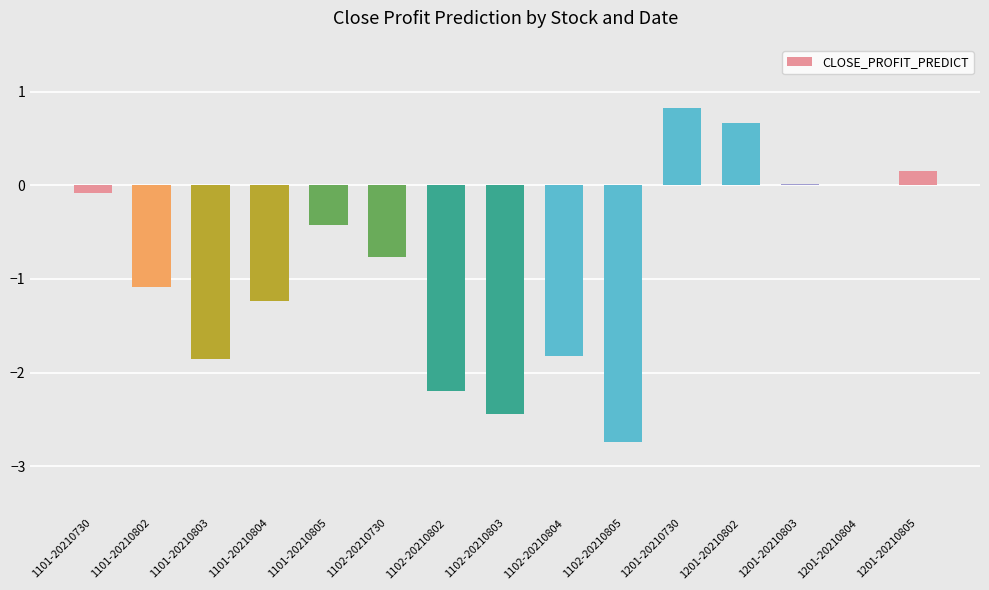

What is the maximum value shown in the chart?

0.8